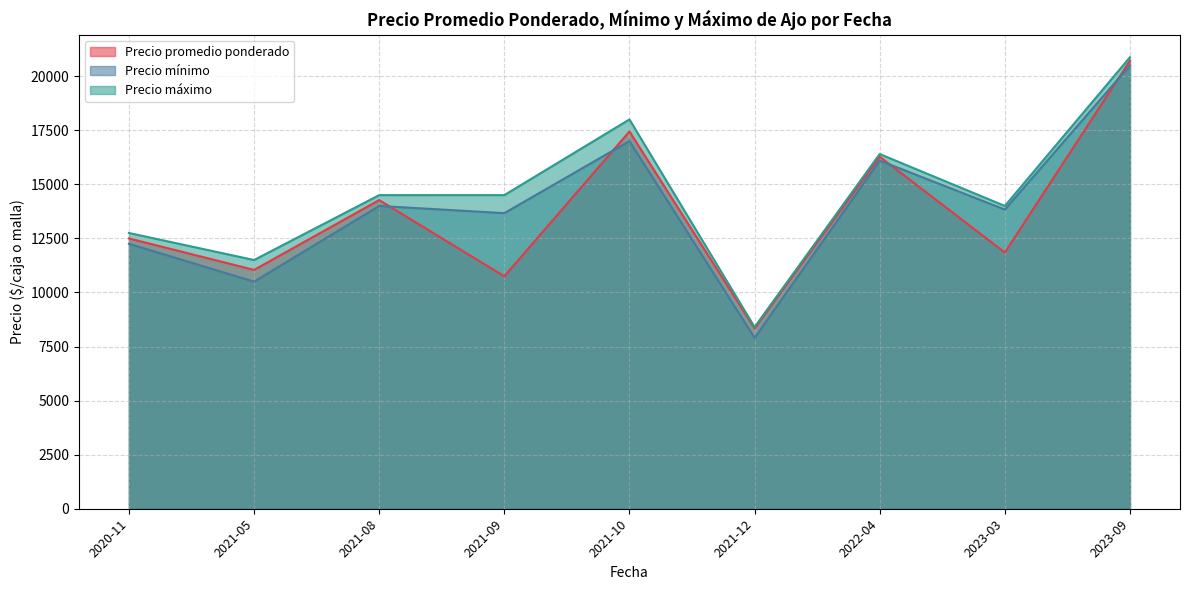

Read the Precio promedio ponderado value at 2022-04, to the nearest 100.

16300